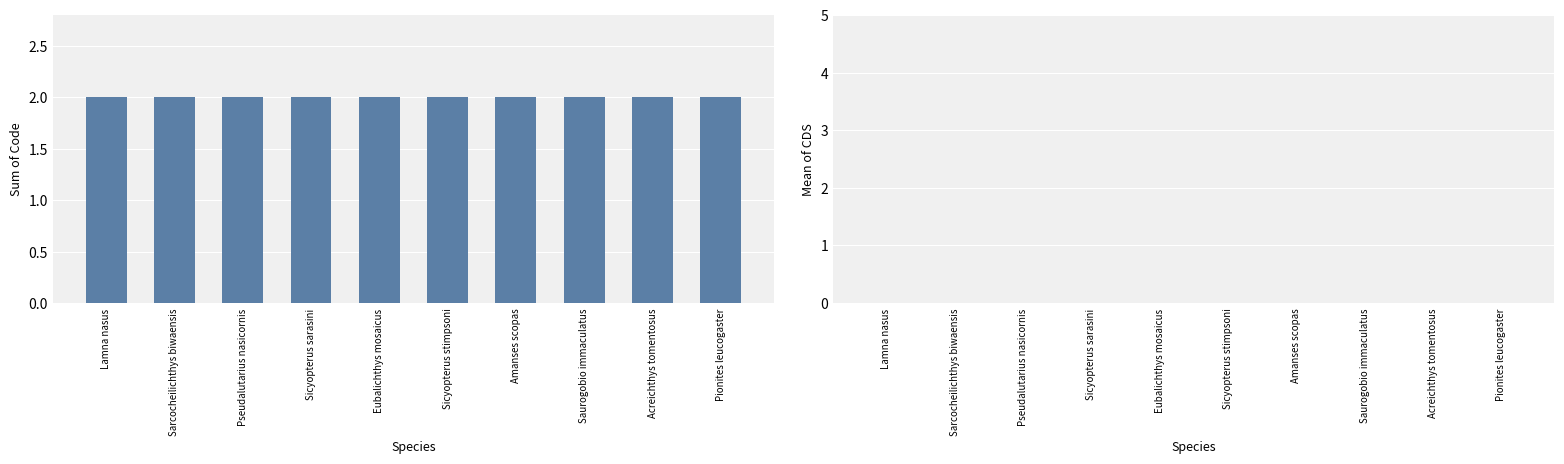

How many series are shown in this chart?

2